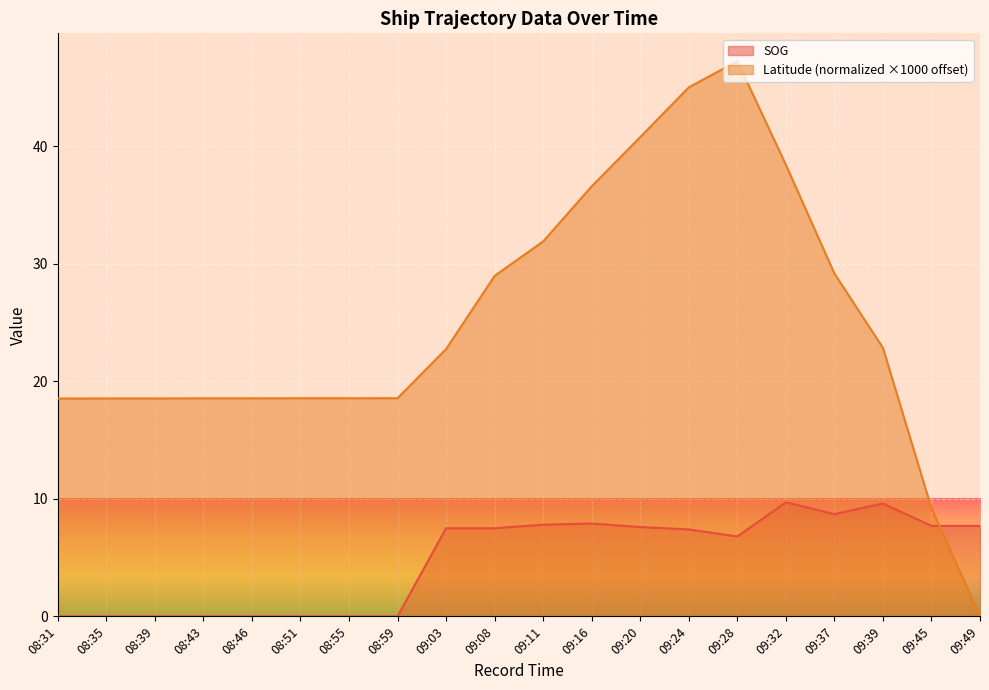

What is the difference between the maximum and minimum values in the SOG series?

9.7